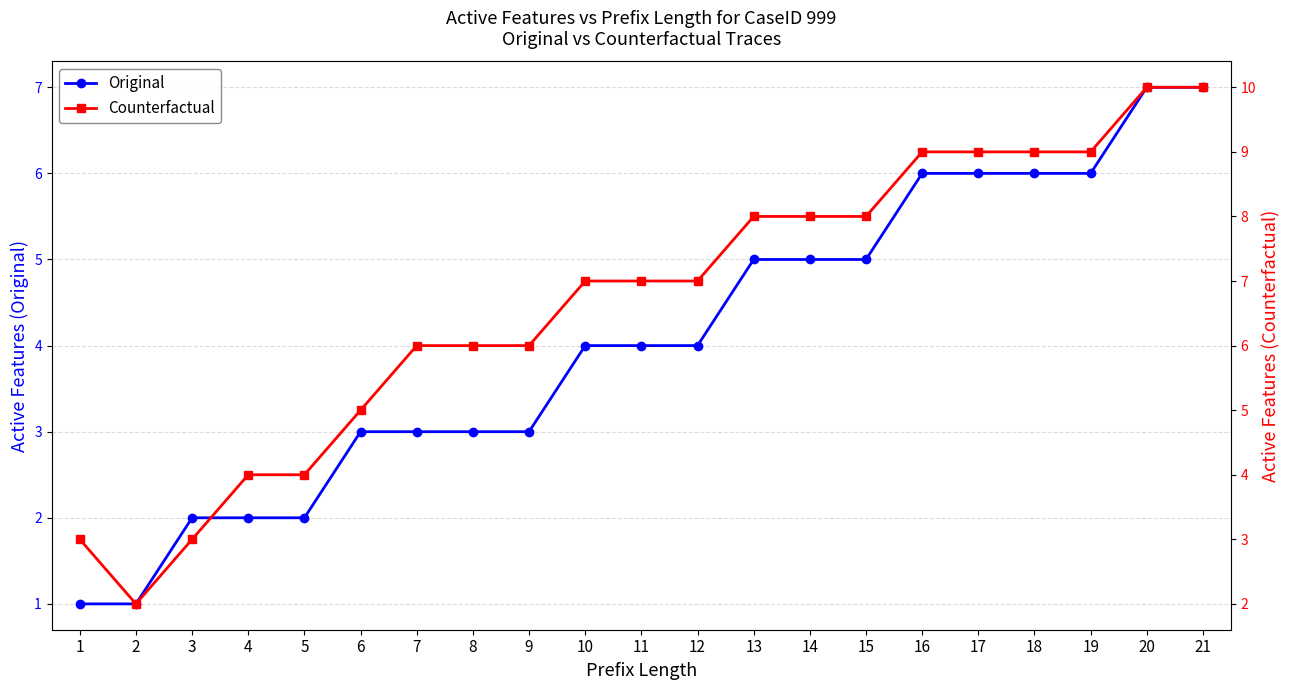

How many lines are shown in the chart?

2